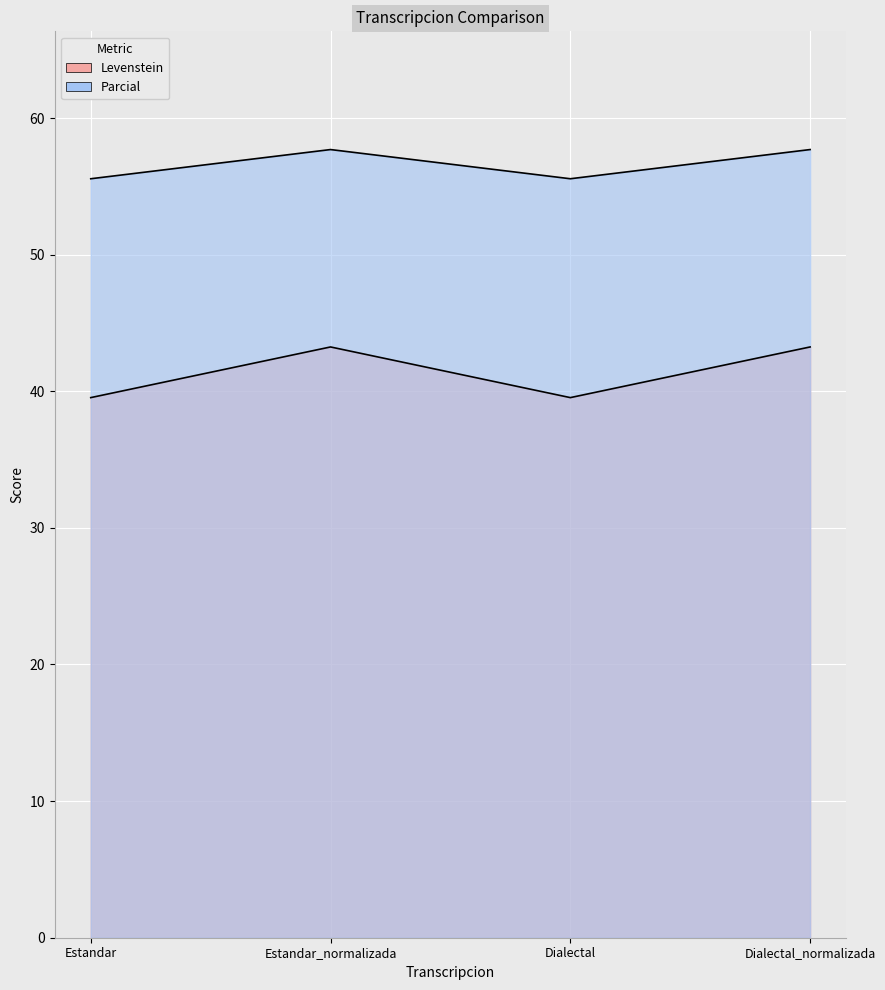

What is the spread (max minus min) of values at Dialectal_normalizada?

14.4